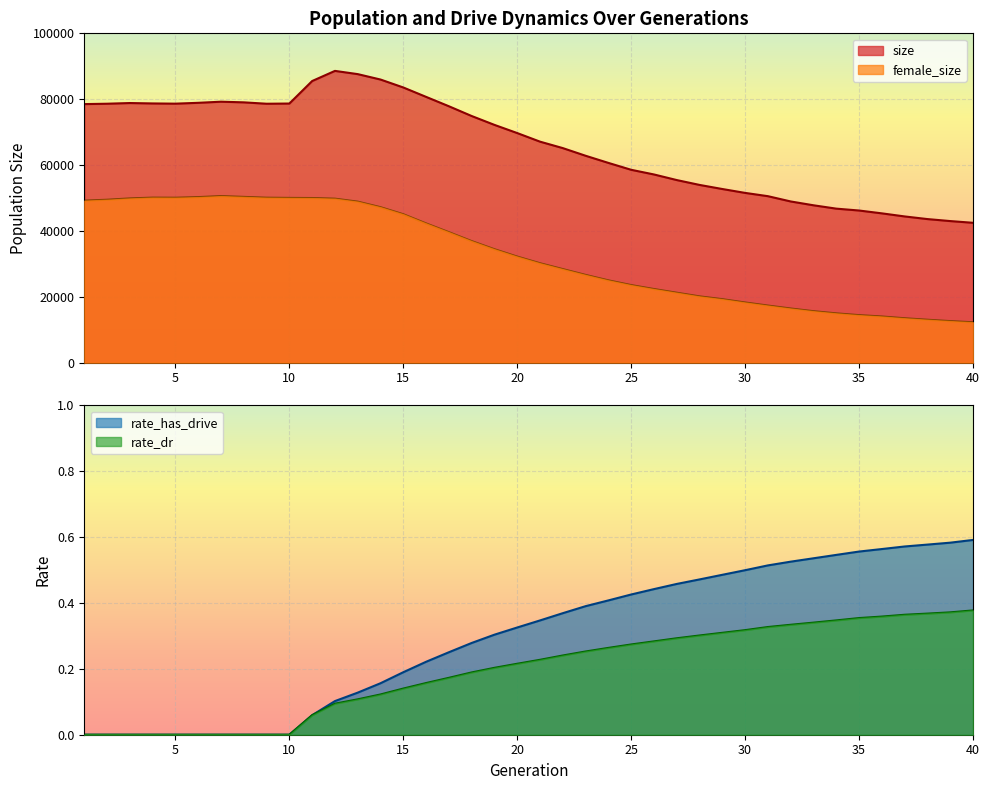

True or false: size and rate_has_drive cross at least once.

False